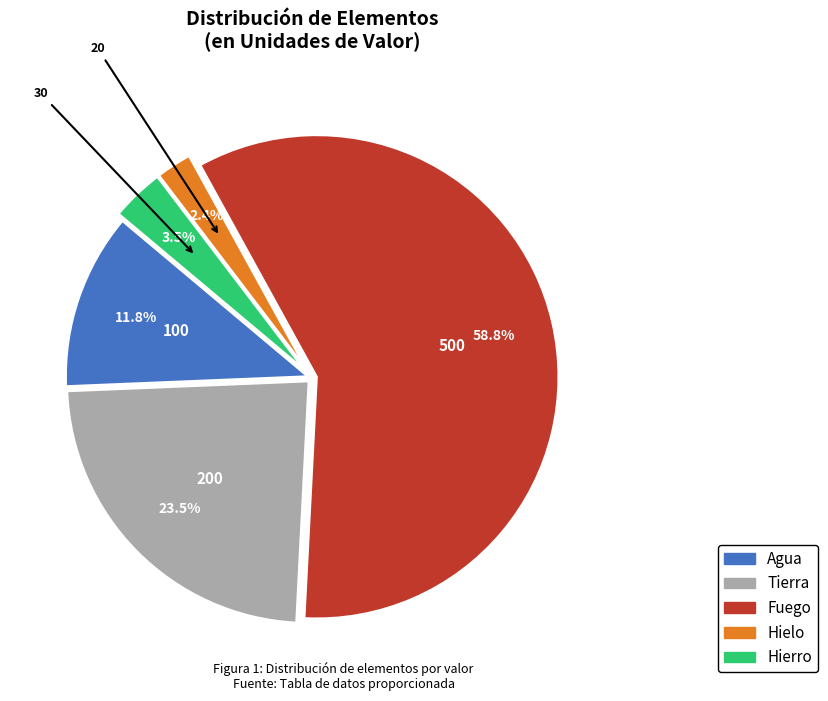

What portion of the pie excludes Fuego?

41.2%